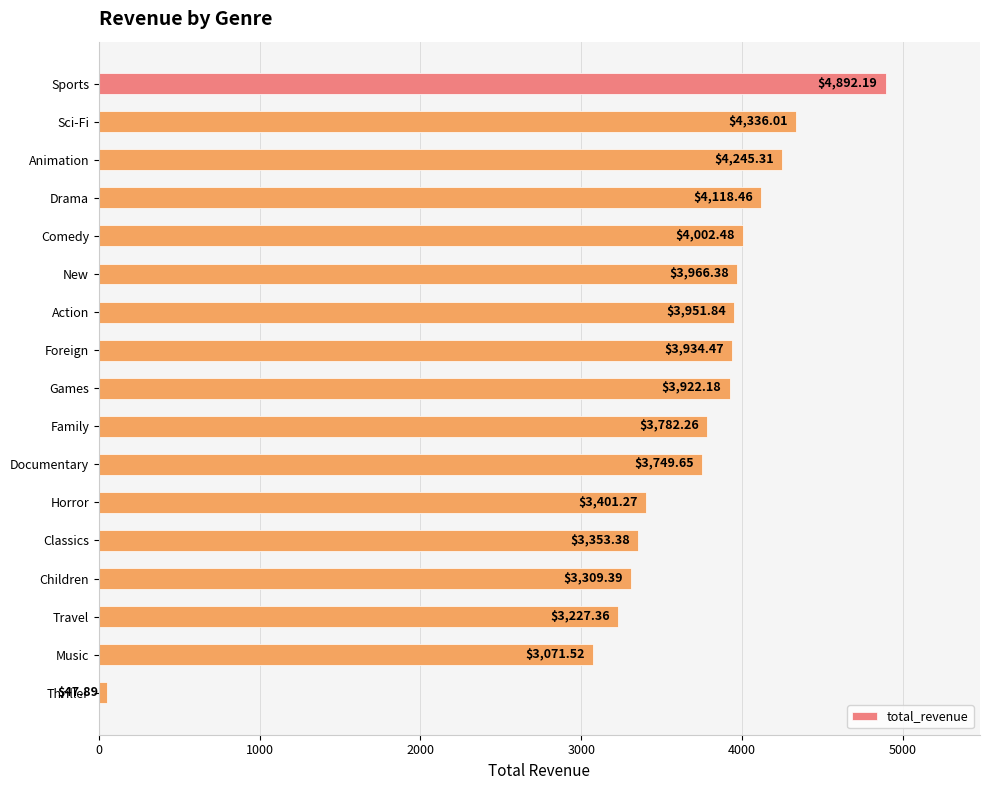

What is the label of the 17th bar from the top?

Thriller